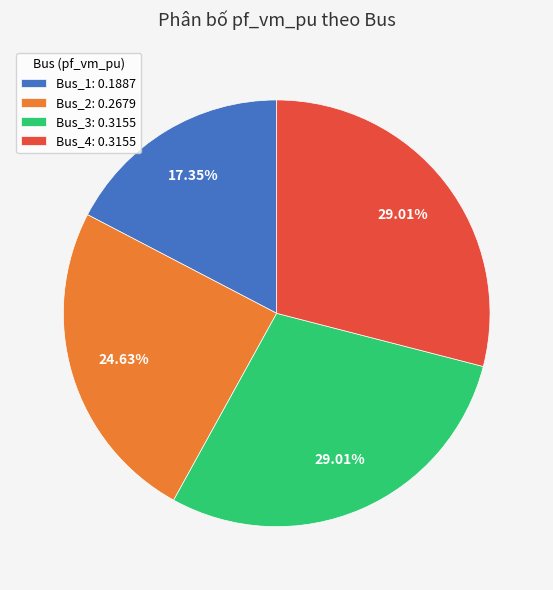

Does Bus_3 represent more than half of the total?

No